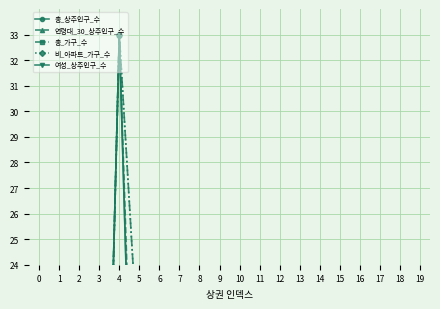

Which series has the widest spread of values?

총_상주인구_수